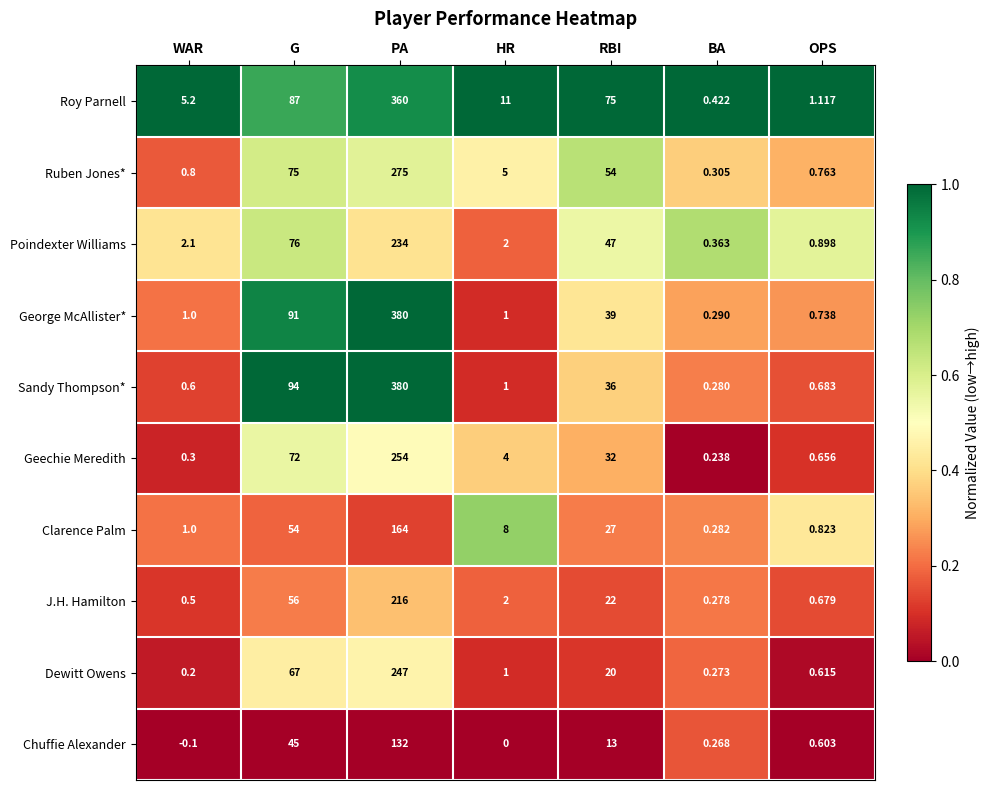

What is the difference between the highest and lowest values at HR?

11.0